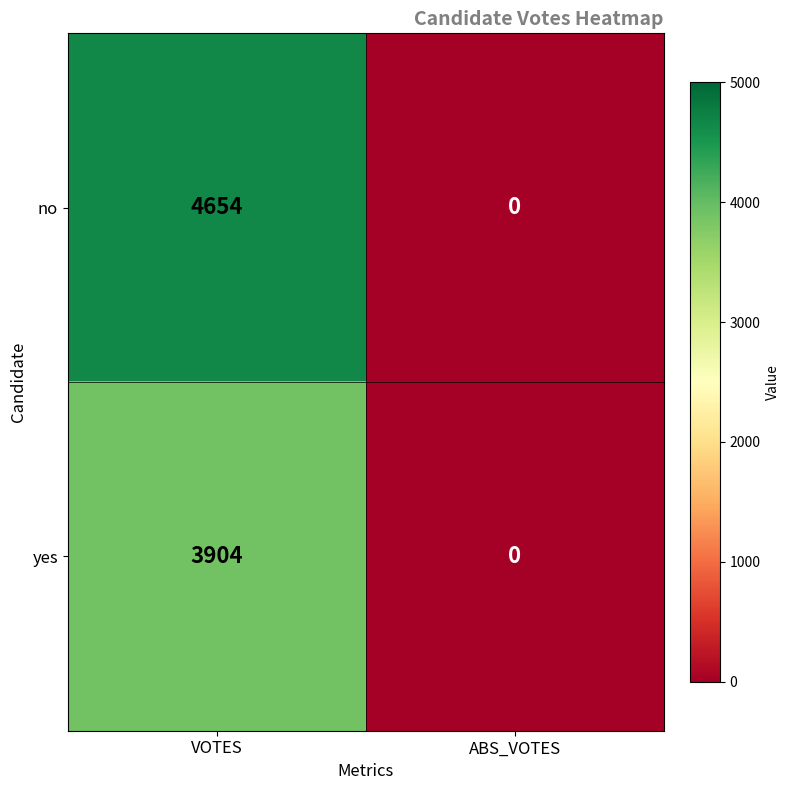

Reading left to right, transcribe all the data shown in this chart.

no: VOTES=4654	ABS_VOTES=0
yes: VOTES=3904	ABS_VOTES=0